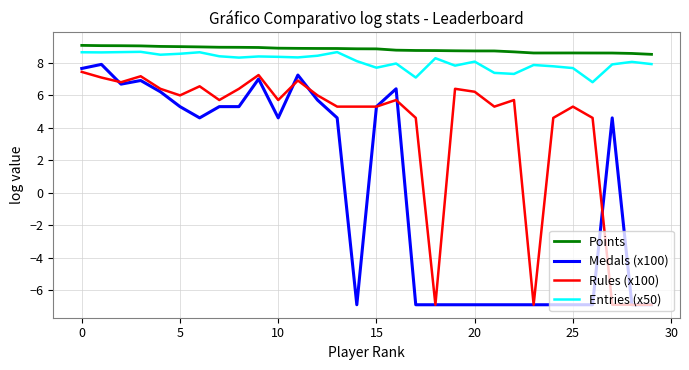

Which series has the largest range (max minus min)?

Medals (x100)